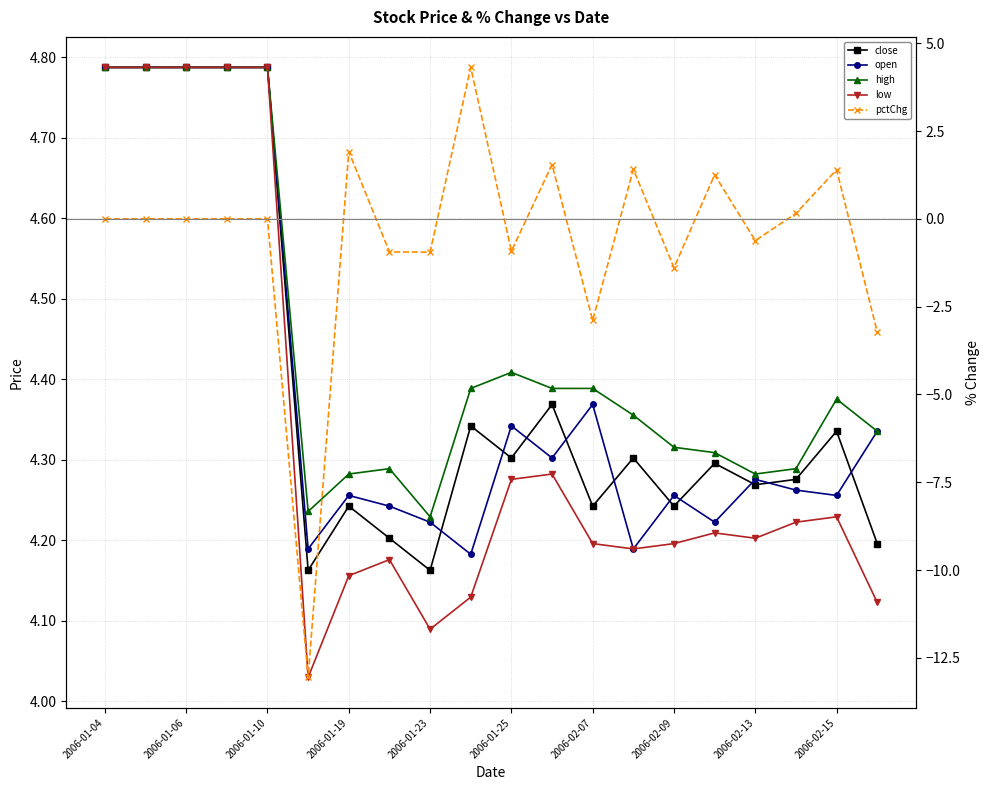

What is the sum of the close values at 10 and 2006-01-06?

9.1